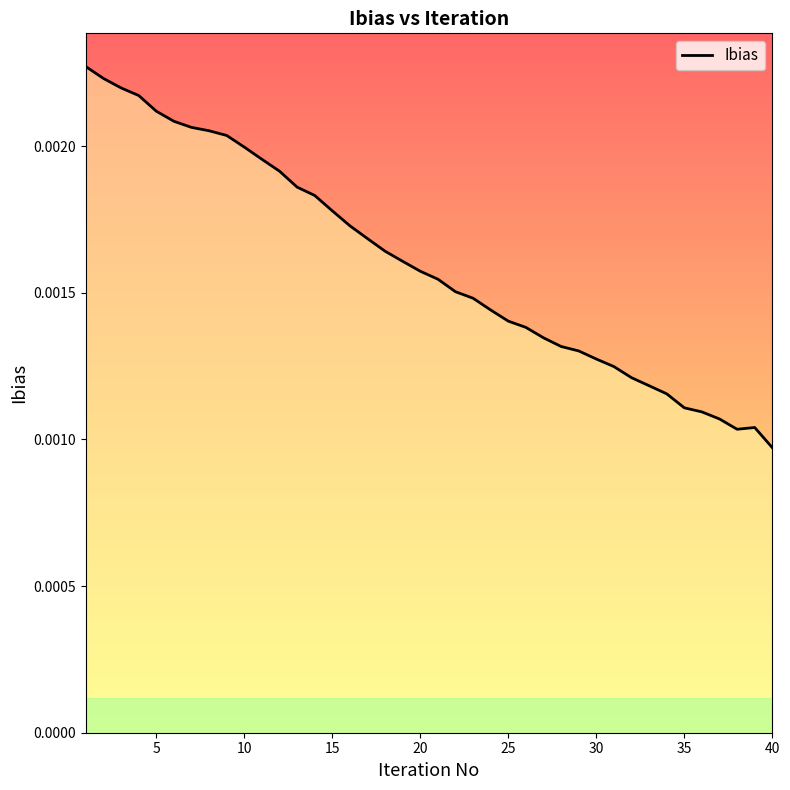

At which category does the chart reach its minimum across all series?

40